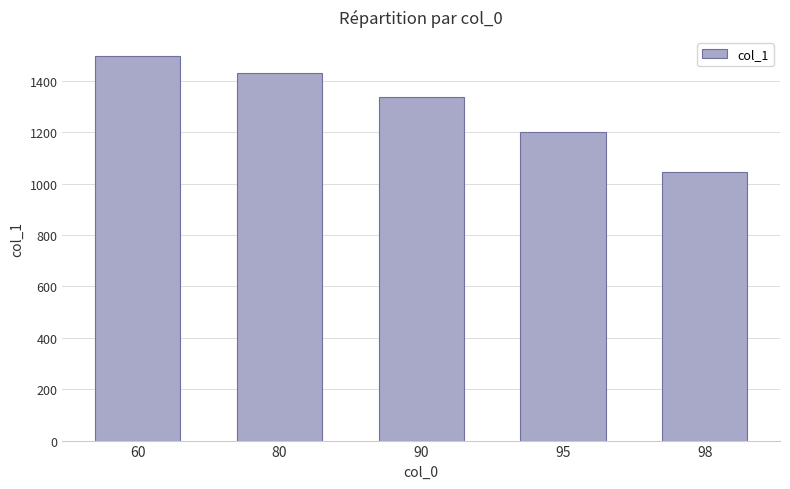

The value at 95 is 2000. True or false?

False